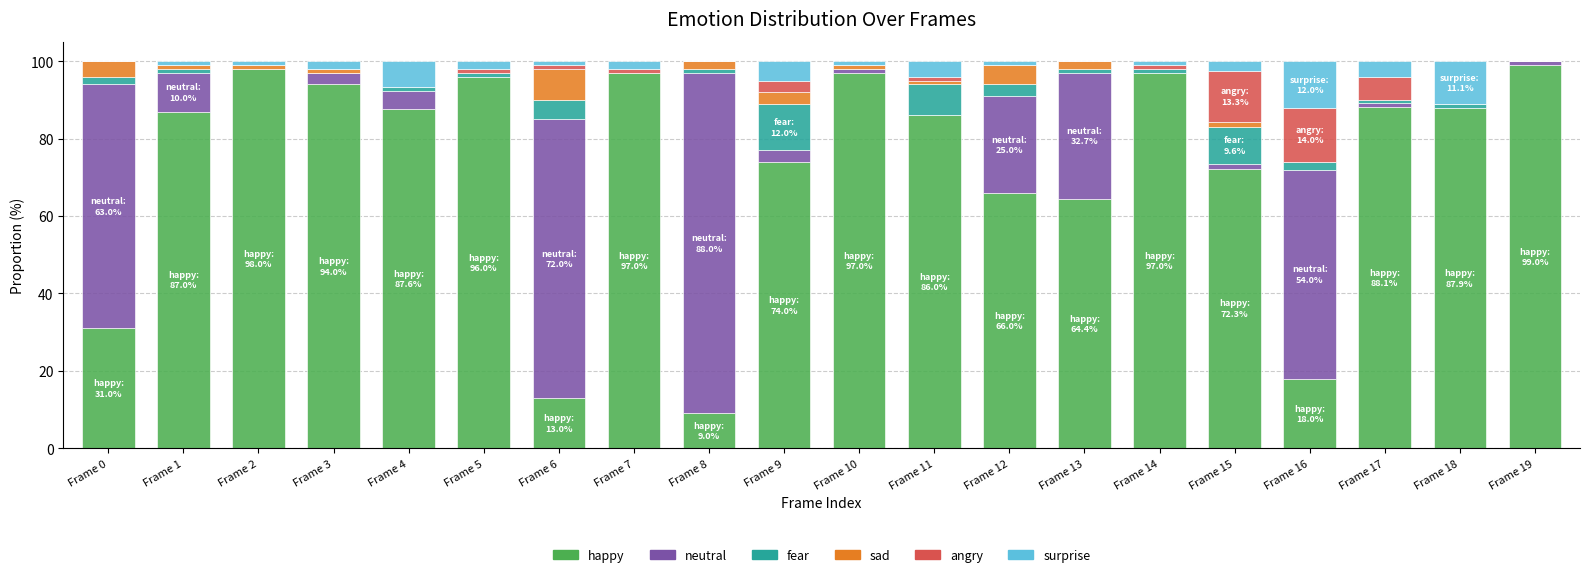

True or false: happy has a value of 13.9 at Frame 12.

False